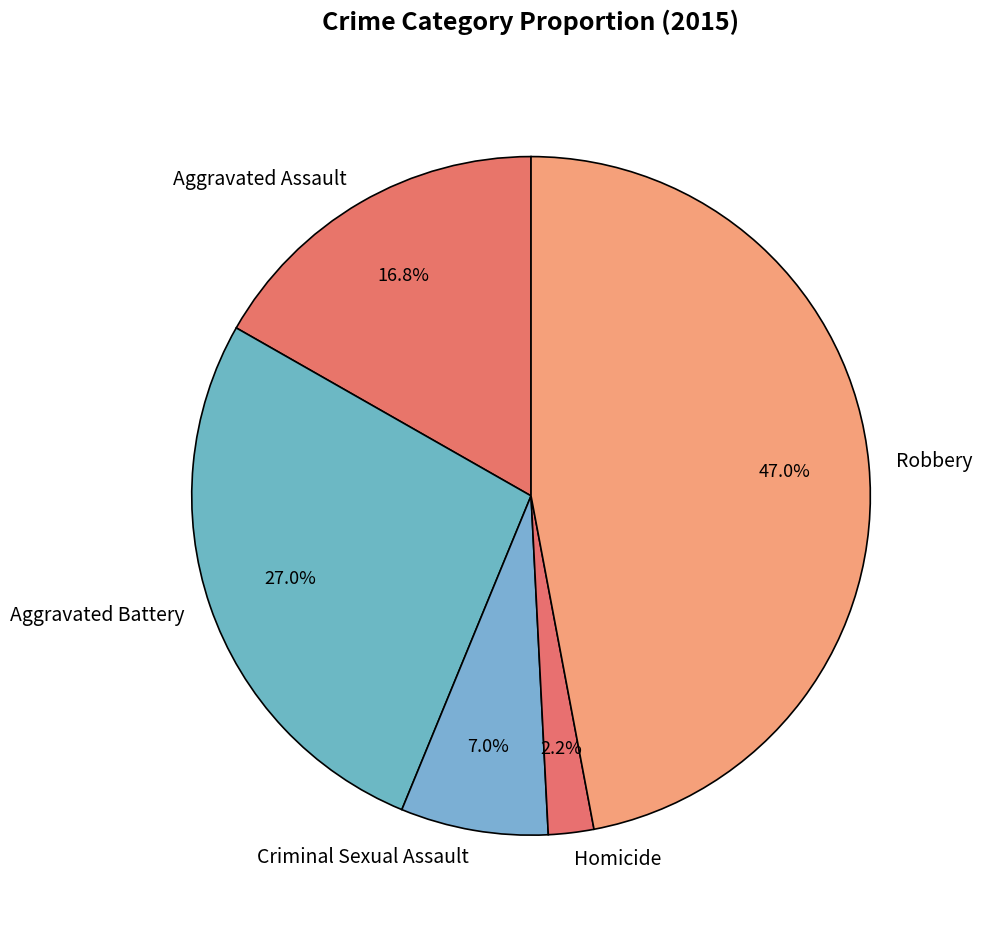

Is it true that Aggravated Battery is 27% of the pie?

True